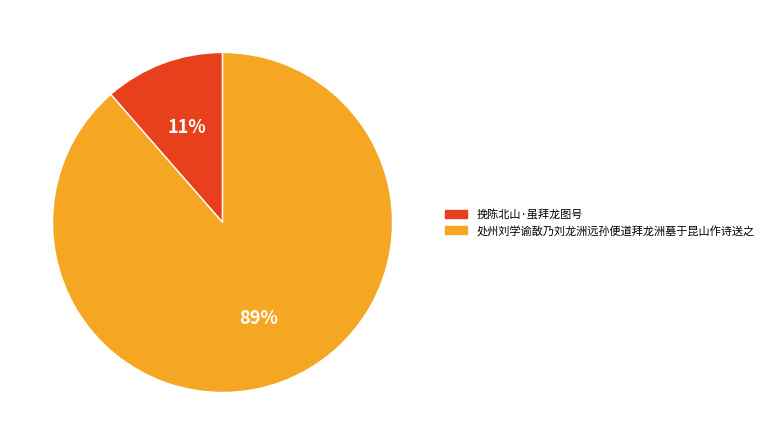

To the nearest percent, what is the combined percentage of 处州刘学谕敔乃刘龙洲远孙便道拜龙洲墓于昆山作诗送之 and 挽陈北山·虽拜龙图号?

100%